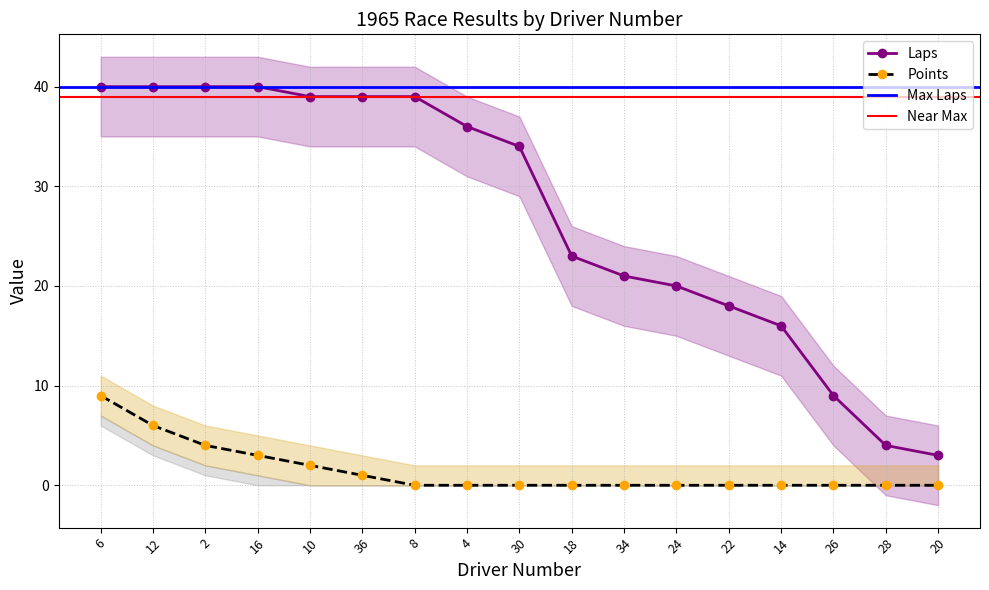

Reading left to right, list all the values displayed in this chart.

Laps: 40	40	40	40	39	39	39	36	34	23	21	20	18	16	9	4	3
Points: 9	6	4	3	2	1	0	0	0	0	0	0	0	0	0	0	0